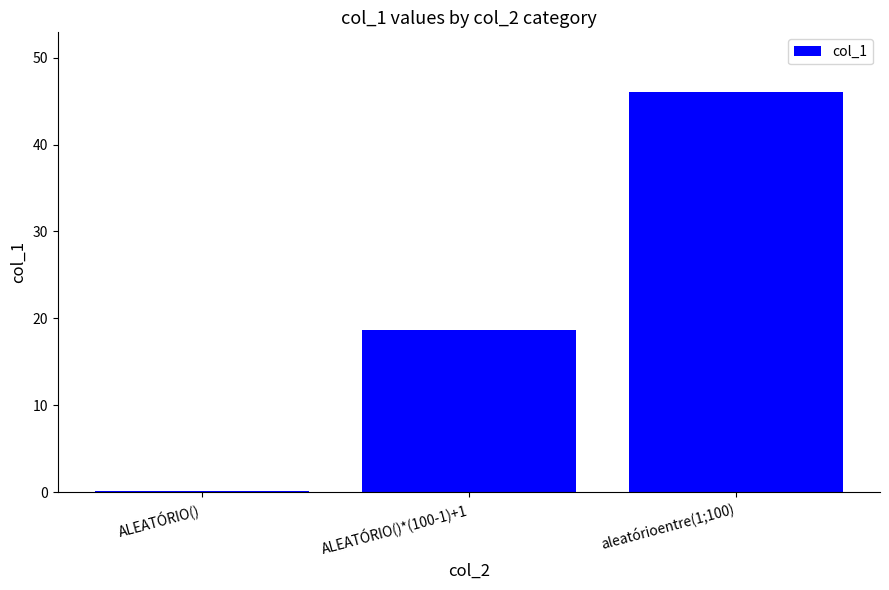

True or false: the data shows 46.0 at aleatórioentre(1;100).

True